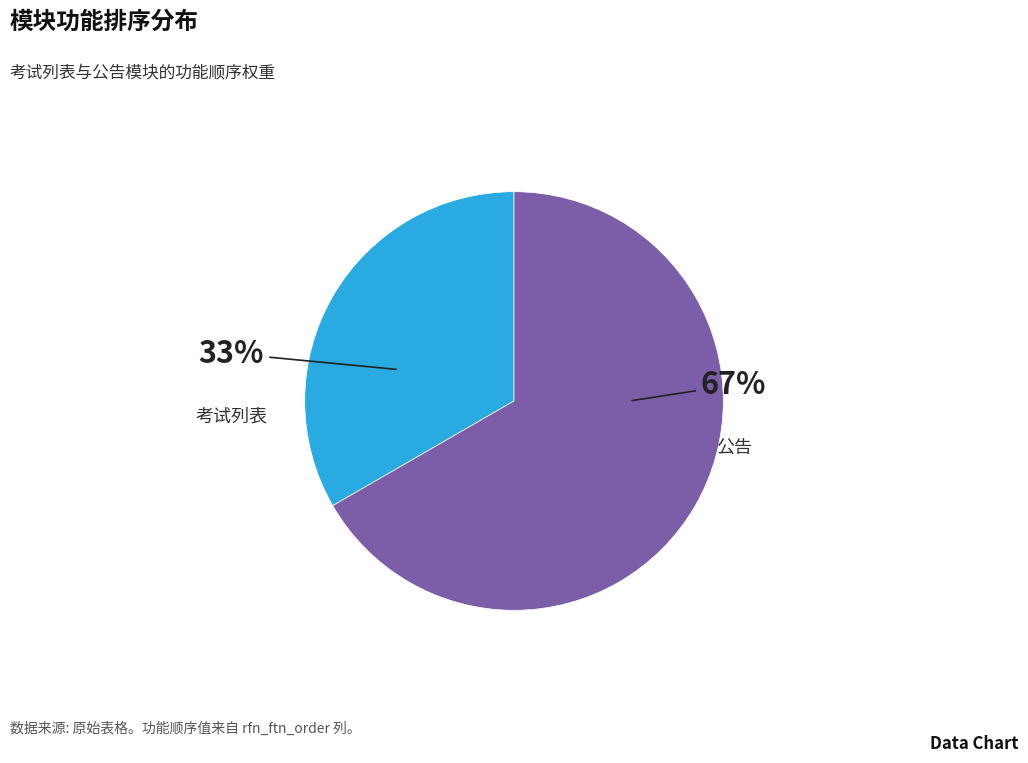

To the nearest percent, what is the average slice percentage?

50%